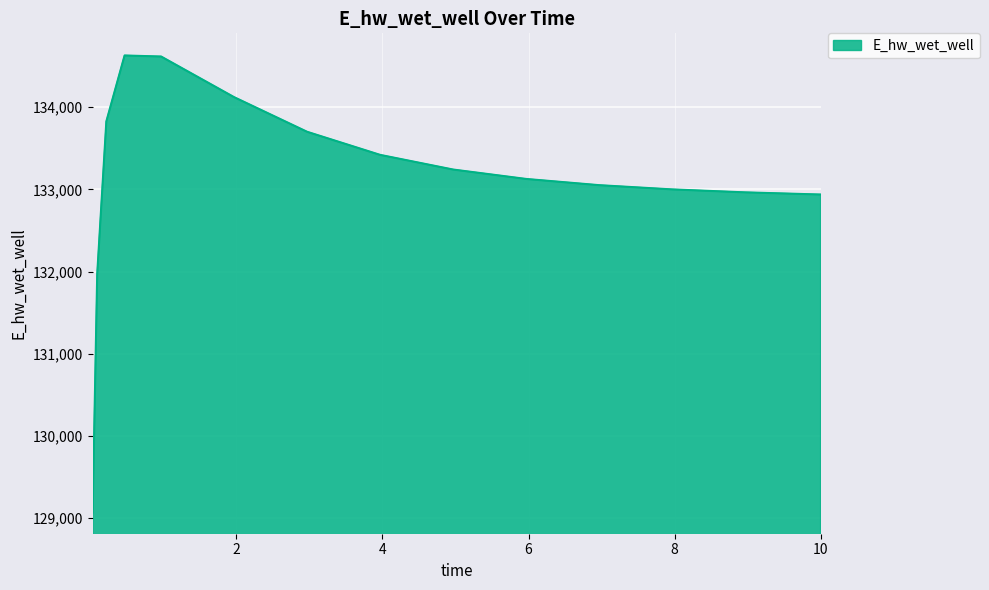

What is the maximum value shown in the chart?

134628.2